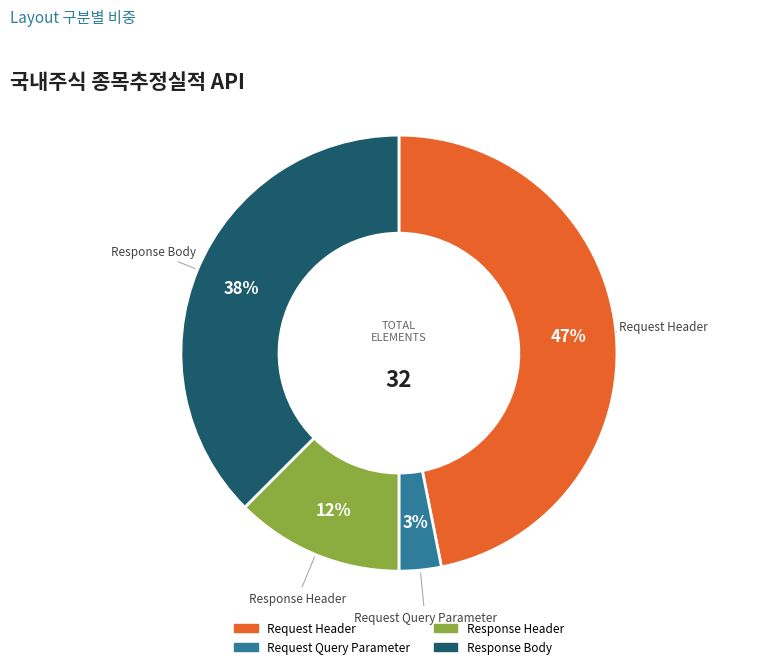

Which slice is the largest?

Request Header